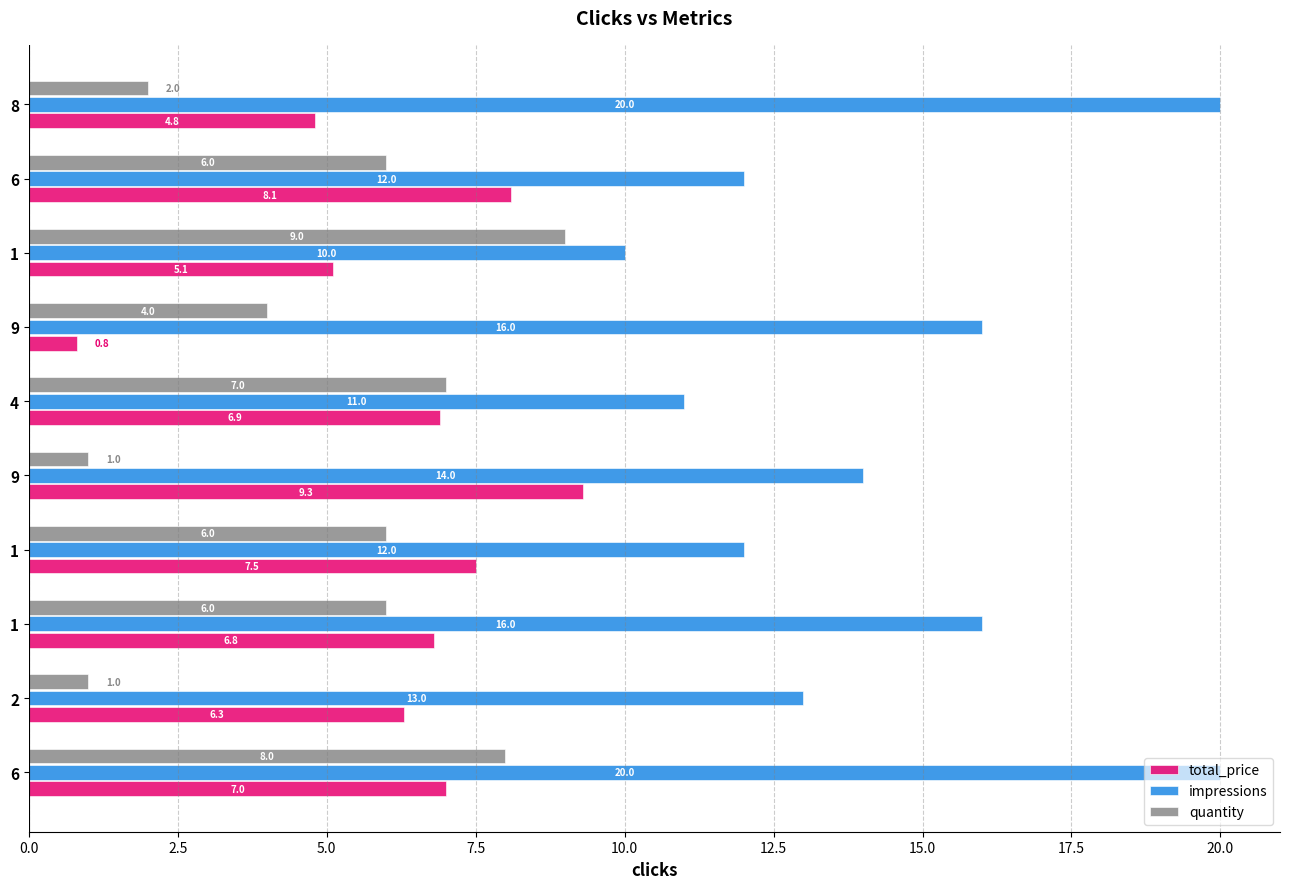

What are all the series names shown in the legend?

total_price, impressions, quantity